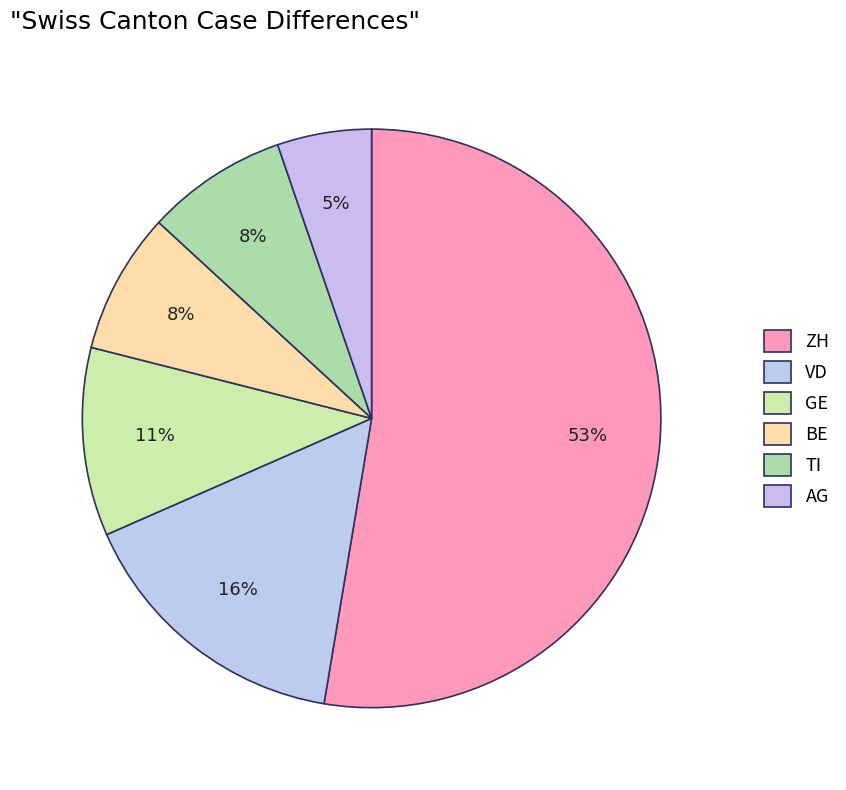

How many segments does this pie chart have?

6